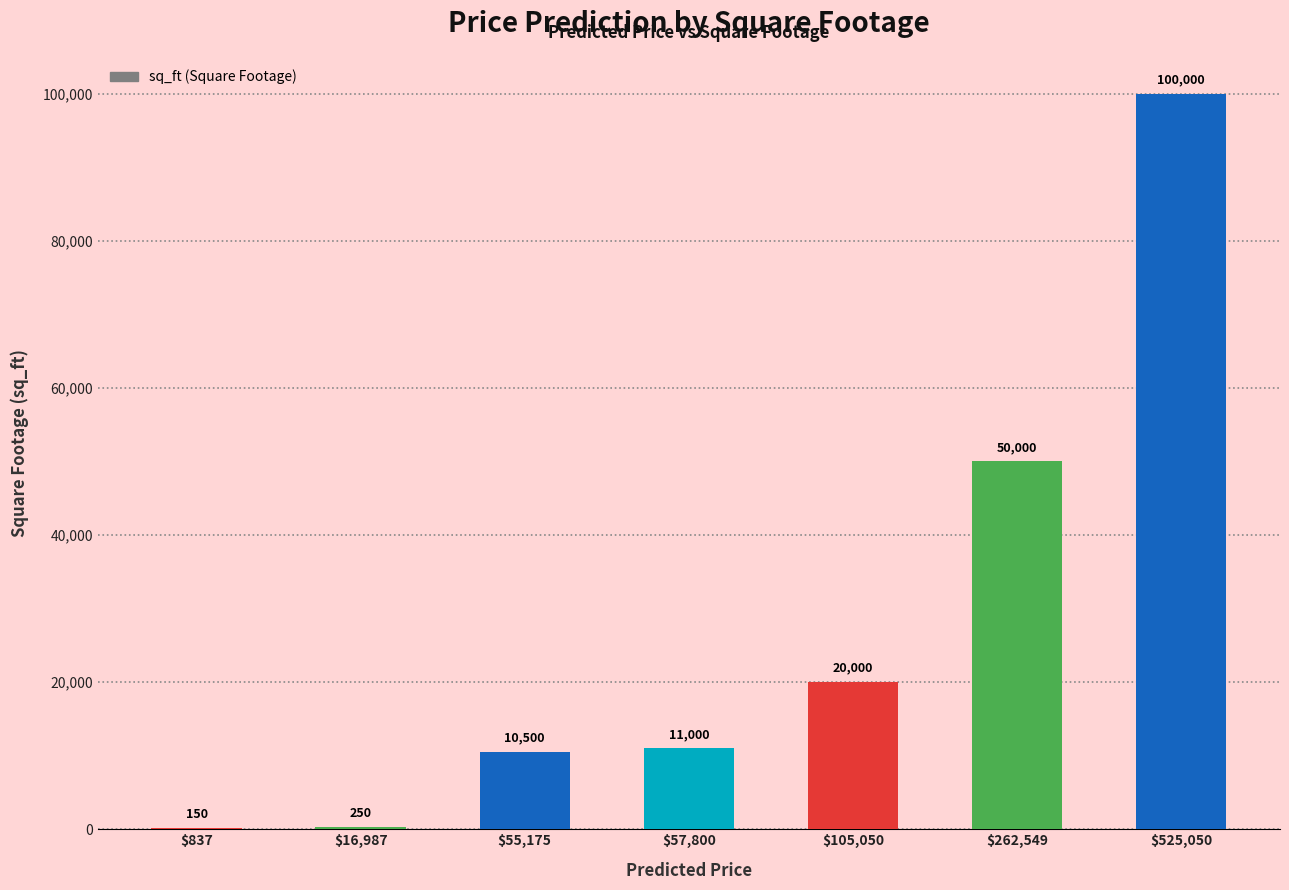

Which label corresponds to the largest value in the chart?

$525,050